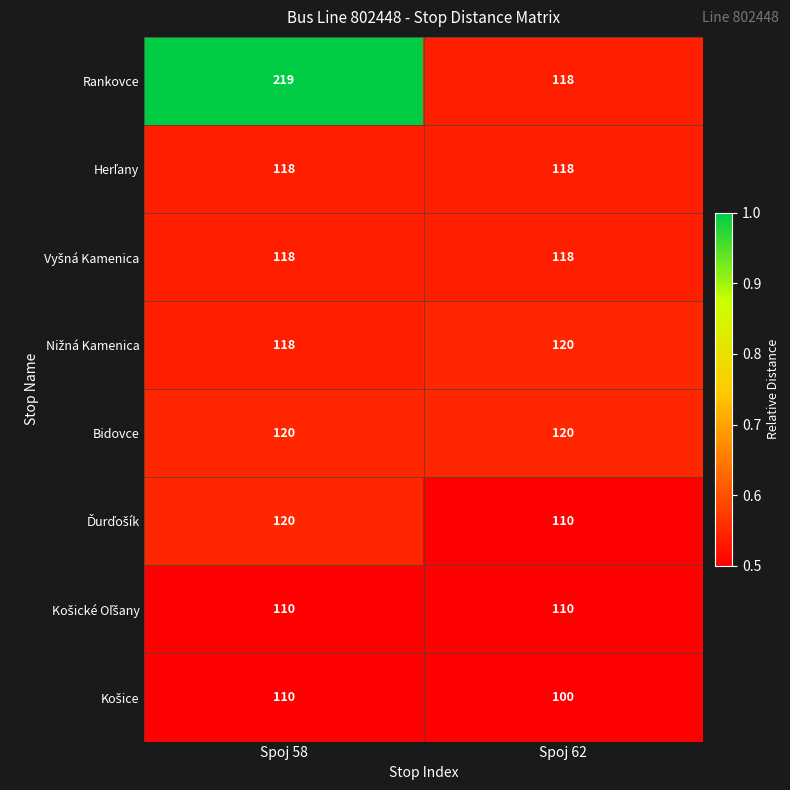

At which category is the sum across all series the highest?

Spoj 58